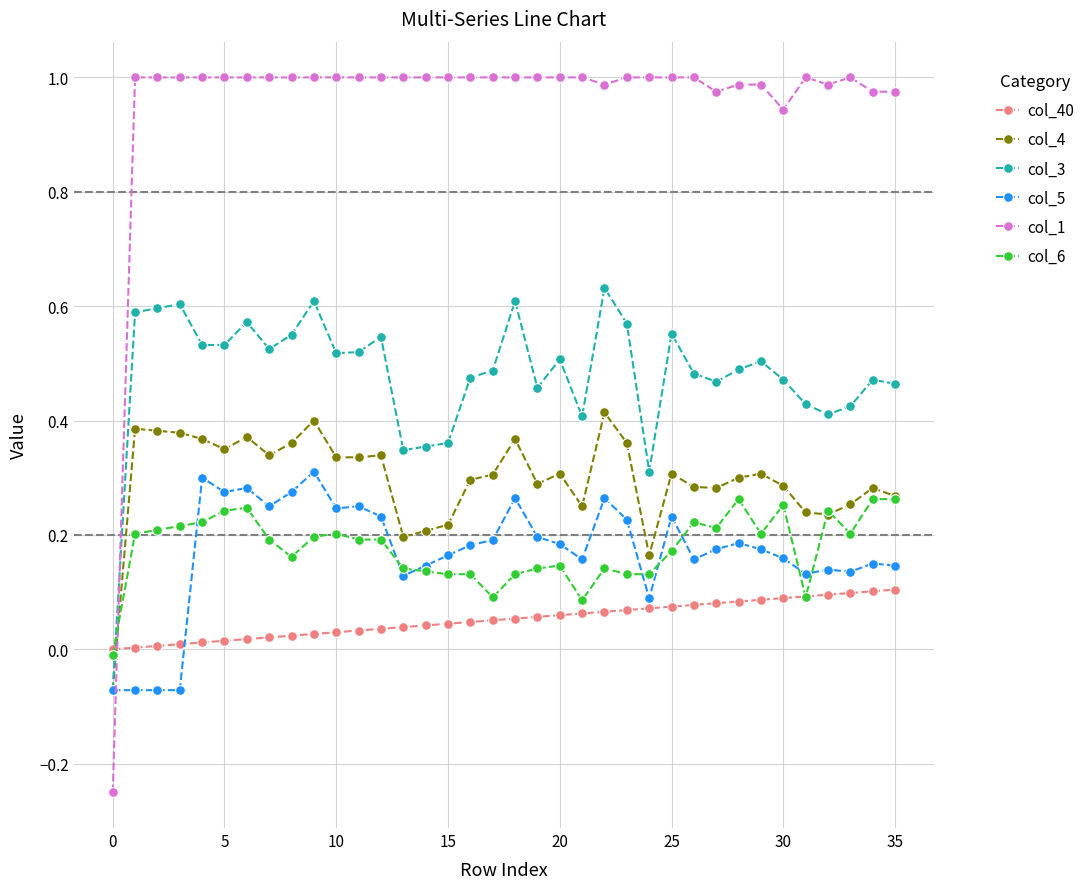

After their last crossing, which series has the higher values: col_1 or col_5?

col_1